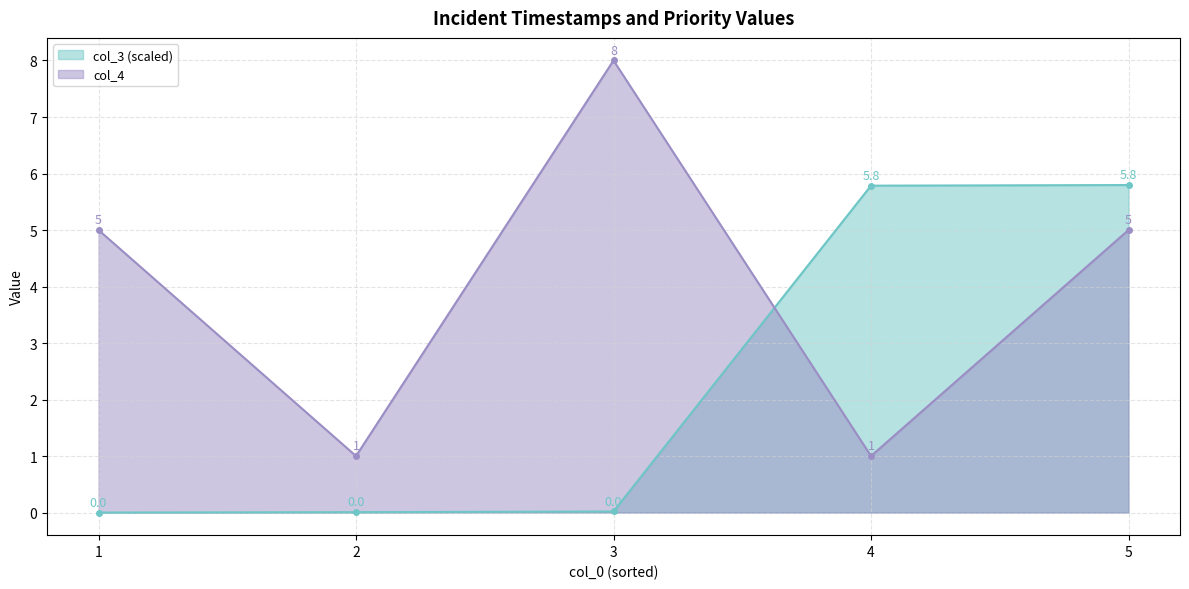

List the series in order of their overall mean, lowest first.

col_3 (scaled), col_4